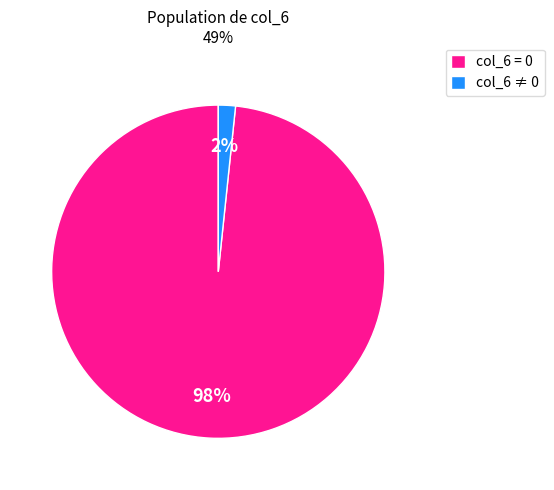

How many slices are in this pie chart?

2